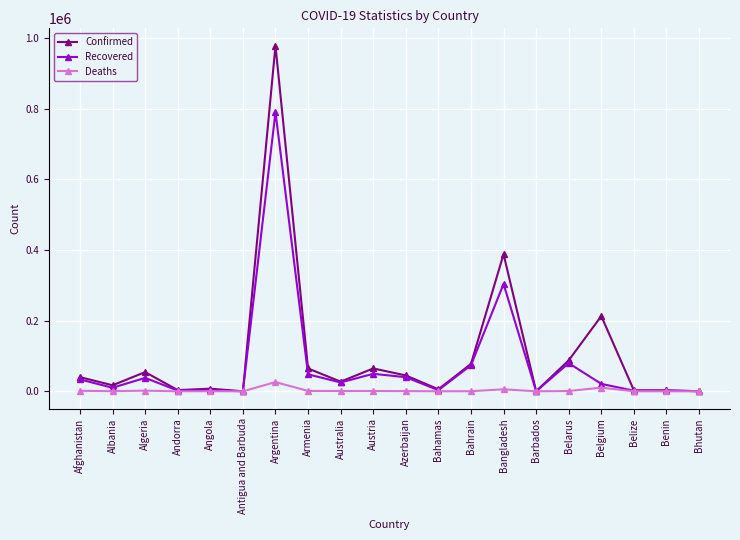

At which category does Confirmed reach its first local peak?

Algeria